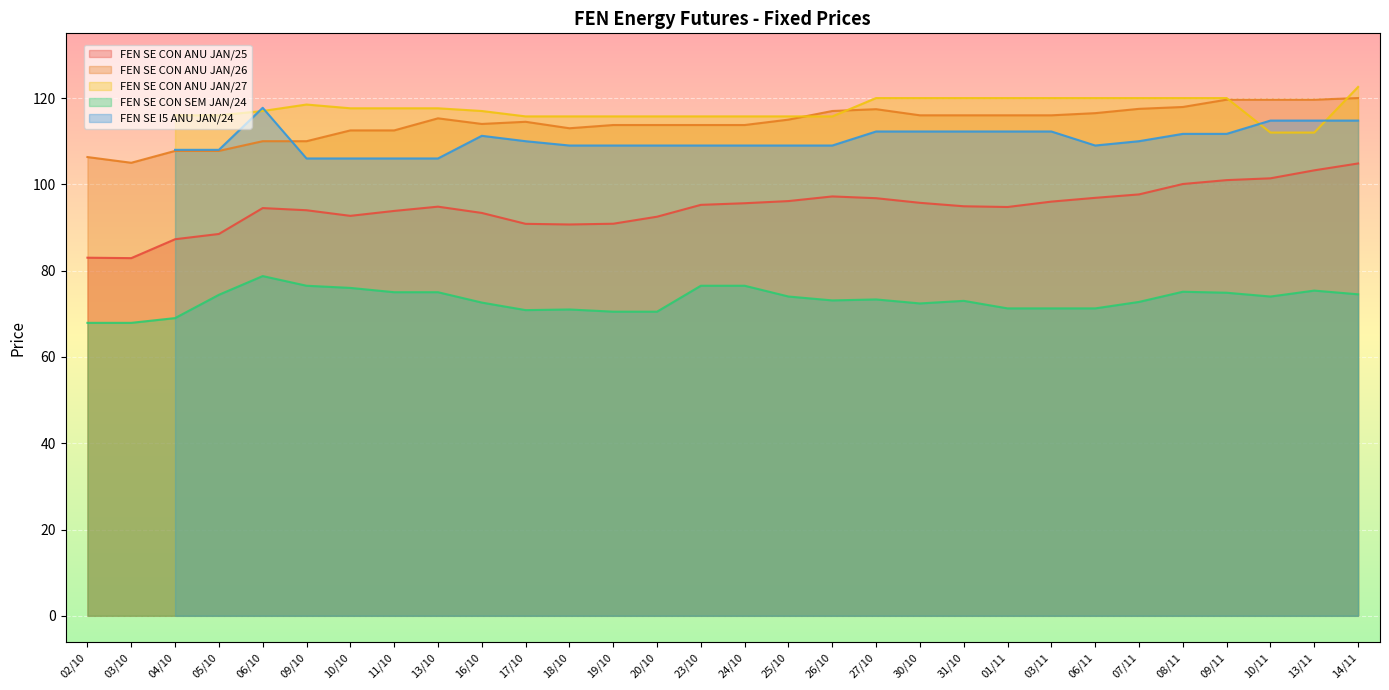

What position from the right is 27/10?

12